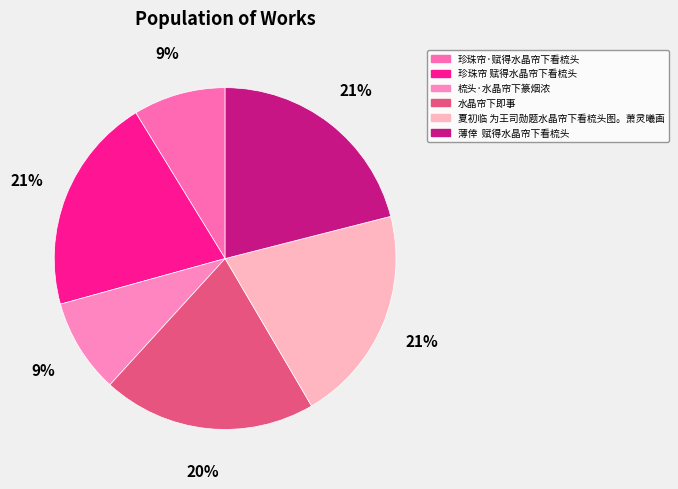

What is the largest slice in the pie chart?

薄倖  赋得水晶帘下看梳头